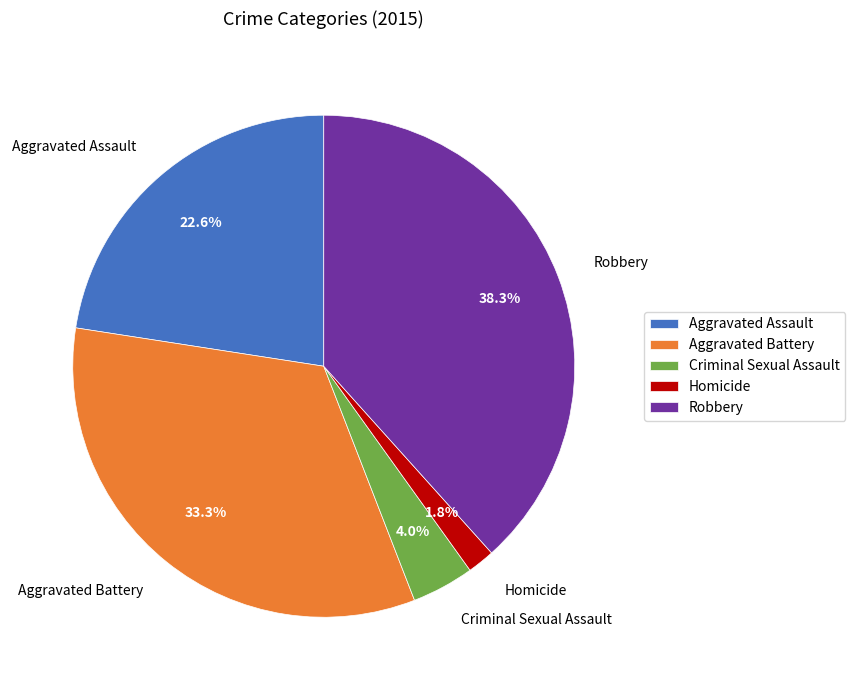

The Robbery slice represents 27% of the pie. True or false?

False